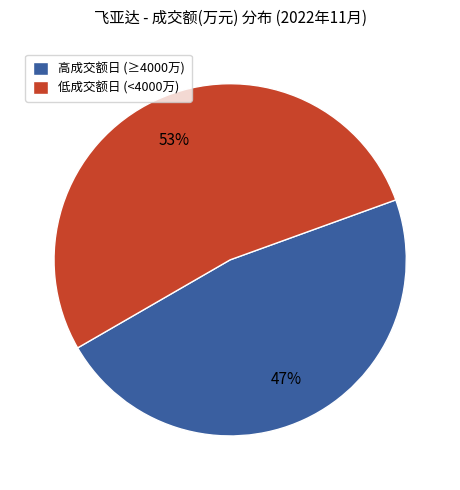

Which category has the smallest portion of the pie?

高成交额日 (≥4000万)